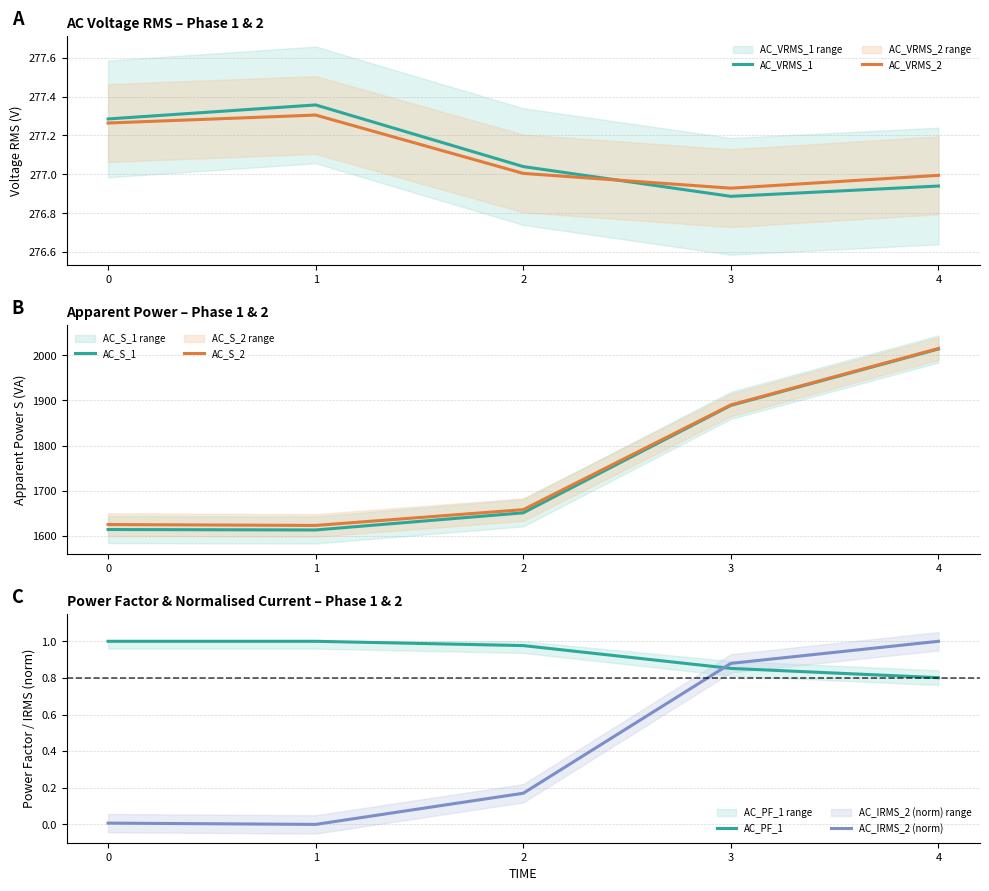

Is the value of AC_VRMS_1 at 3 greater than the value of AC_PF_1 at 2?

Yes